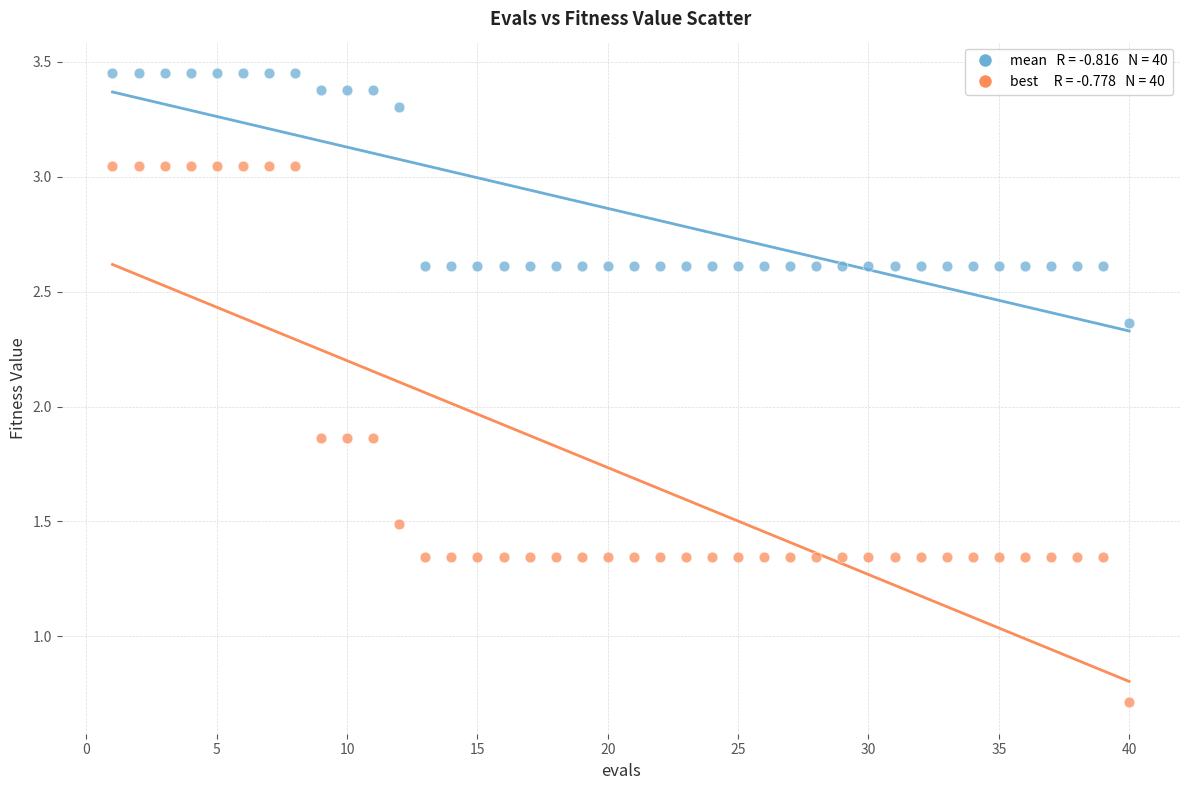

Across all data points, what is the range of Y values (max minus min)?

2.7